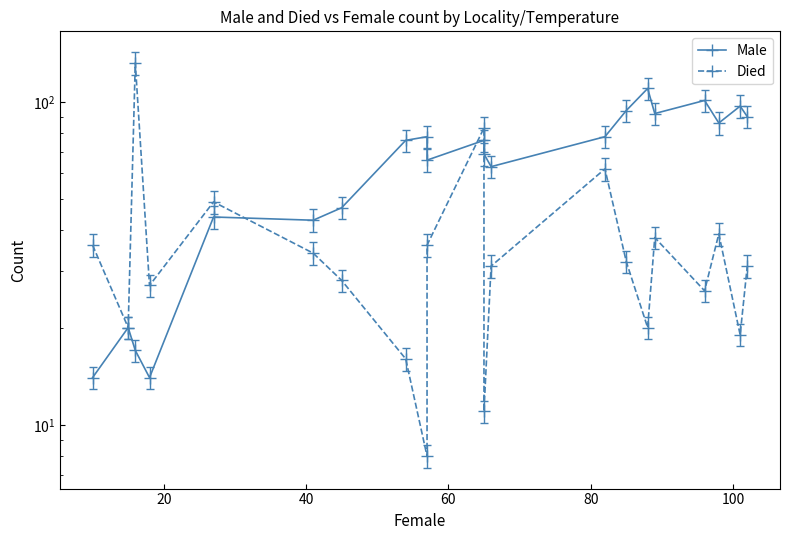

True or false: Died and Male cross at least once.

True